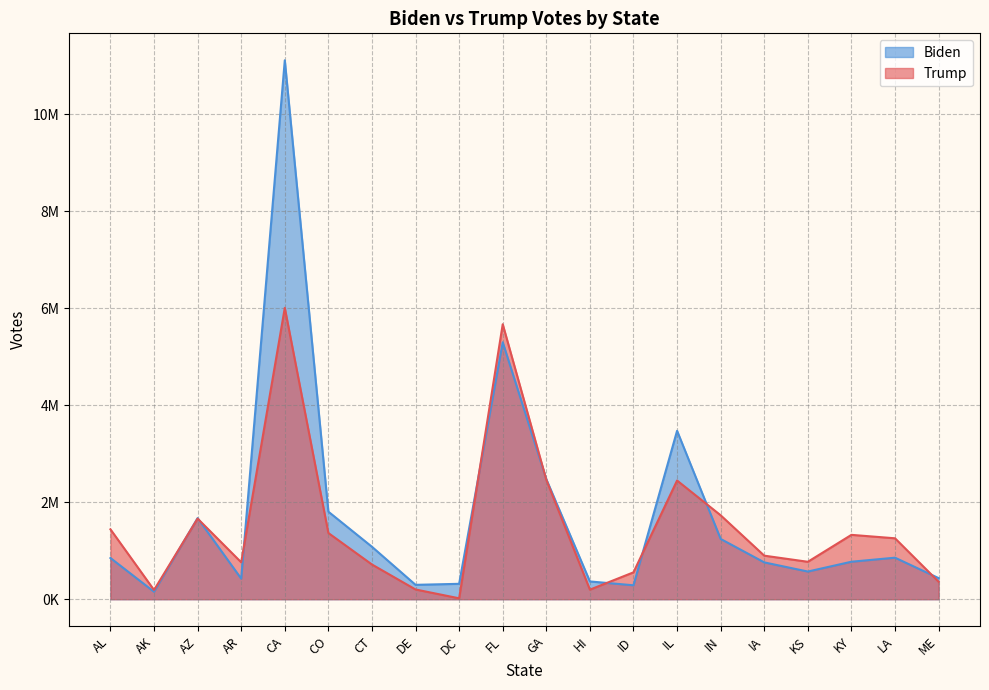

What position from the left is IN?

15